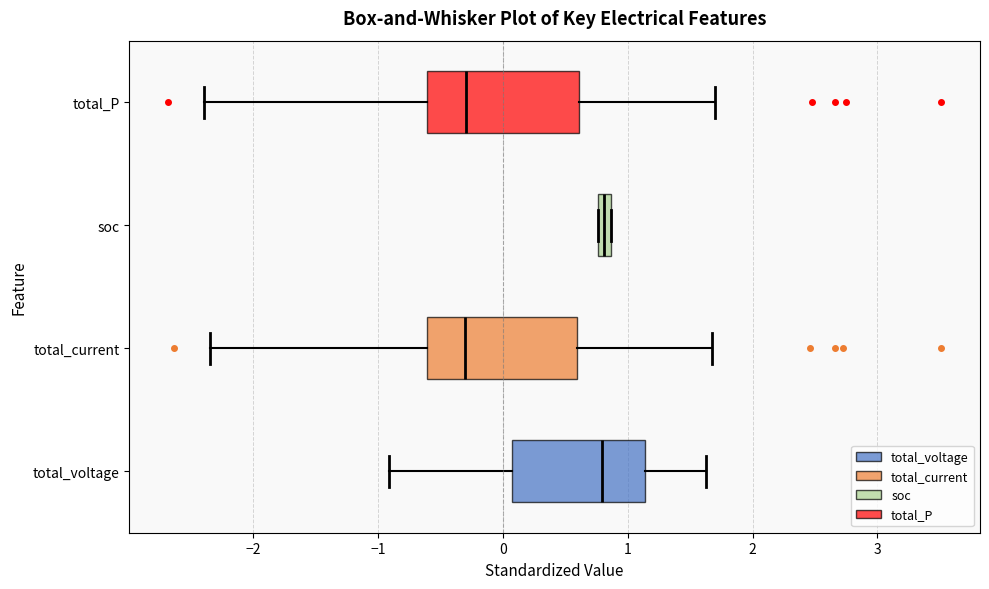

Where is the left edge of the box for total_voltage on the x-axis? The values are not printed on the chart, so give them approximately, as read against the axis.

0.1